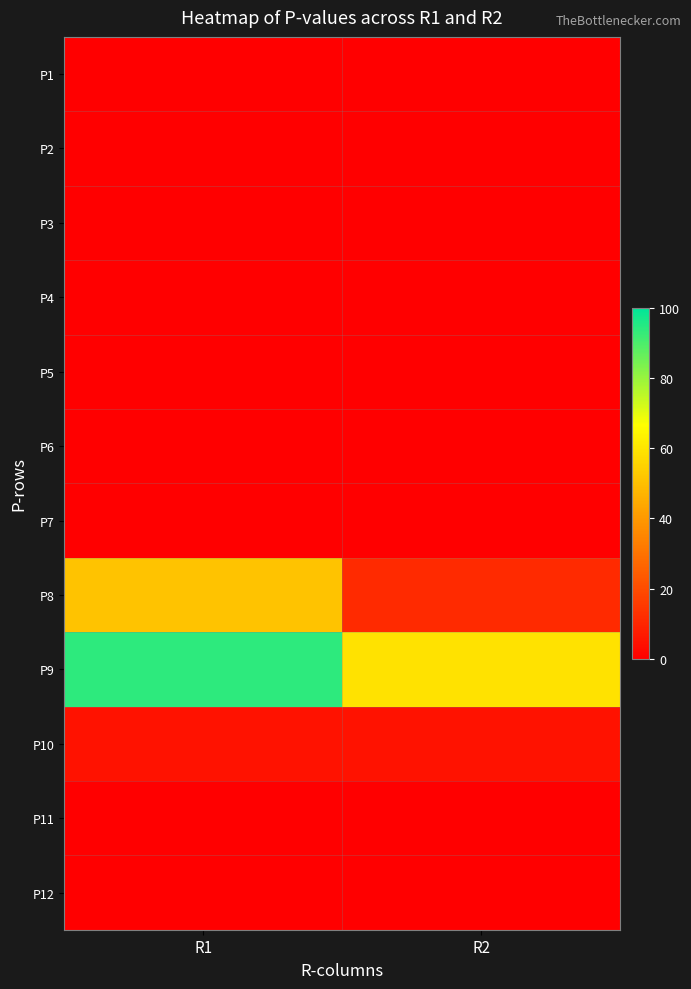

Reading left to right, extract all data points from this chart.

P1: R1=0	R2=0
P2: R1=0	R2=0
P3: R1=0	R2=0
P4: R1=0	R2=0
P5: R1=0	R2=0
P6: R1=0	R2=0
P7: R1=0	R2=0
P8: R1=51	R2=11
P9: R1=94	R2=59
P10: R1=5	R2=5
P11: R1=0	R2=0
P12: R1=0	R2=0